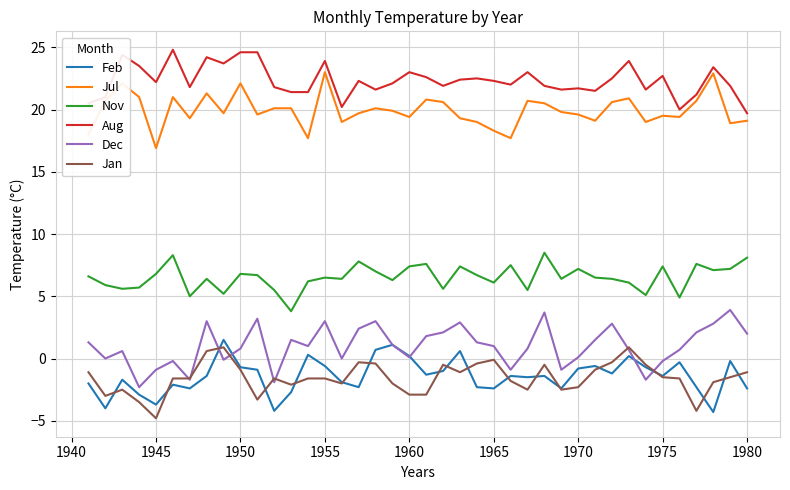

What is the smallest value displayed?

-4.8